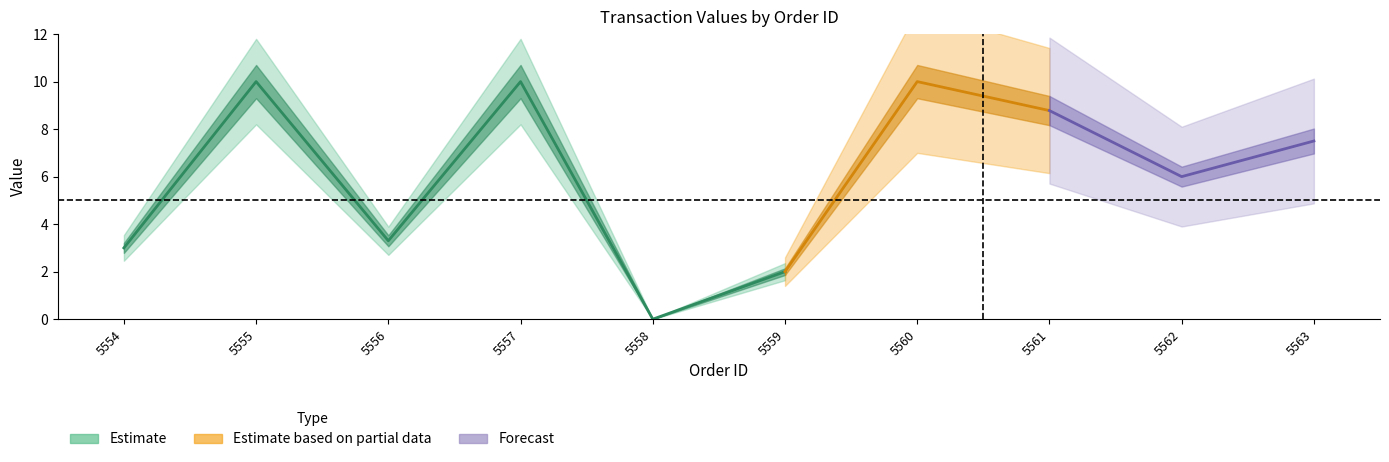

Reading left to right, list all the values displayed in this chart.

Estimate: 3.0	10.0	3.3	10.0	0.0	2.0	10.0	8.8	6.0	7.5
Estimate based on partial data: 3.0	10.0	3.3	10.0	0.0	2.0	10.0	8.8	6.0	7.5
Forecast: 3.0	10.0	3.3	10.0	0.0	2.0	10.0	8.8	6.0	7.5